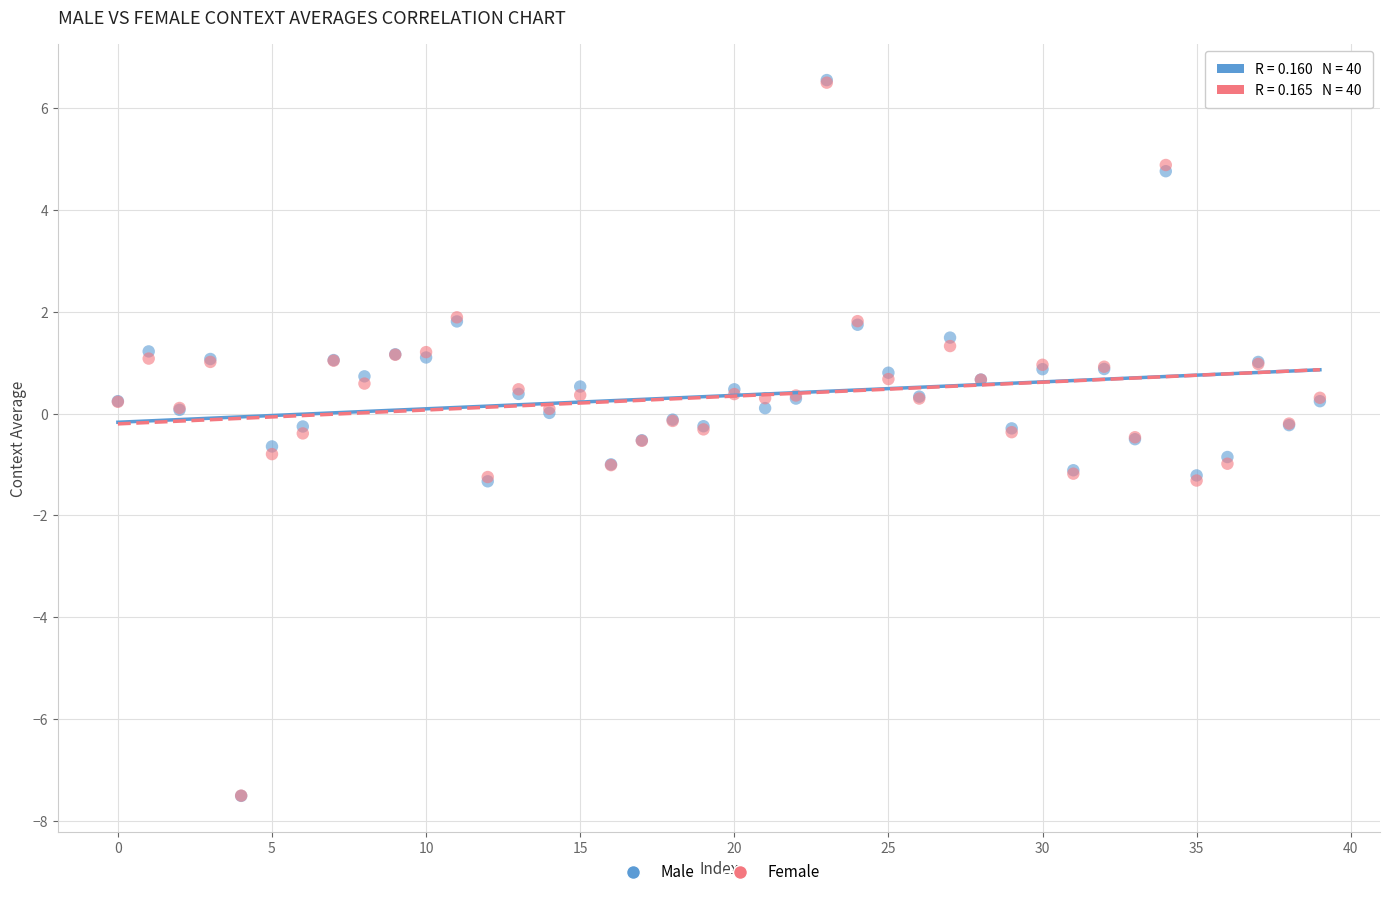

What are all the series names shown in the legend?

Male, Female